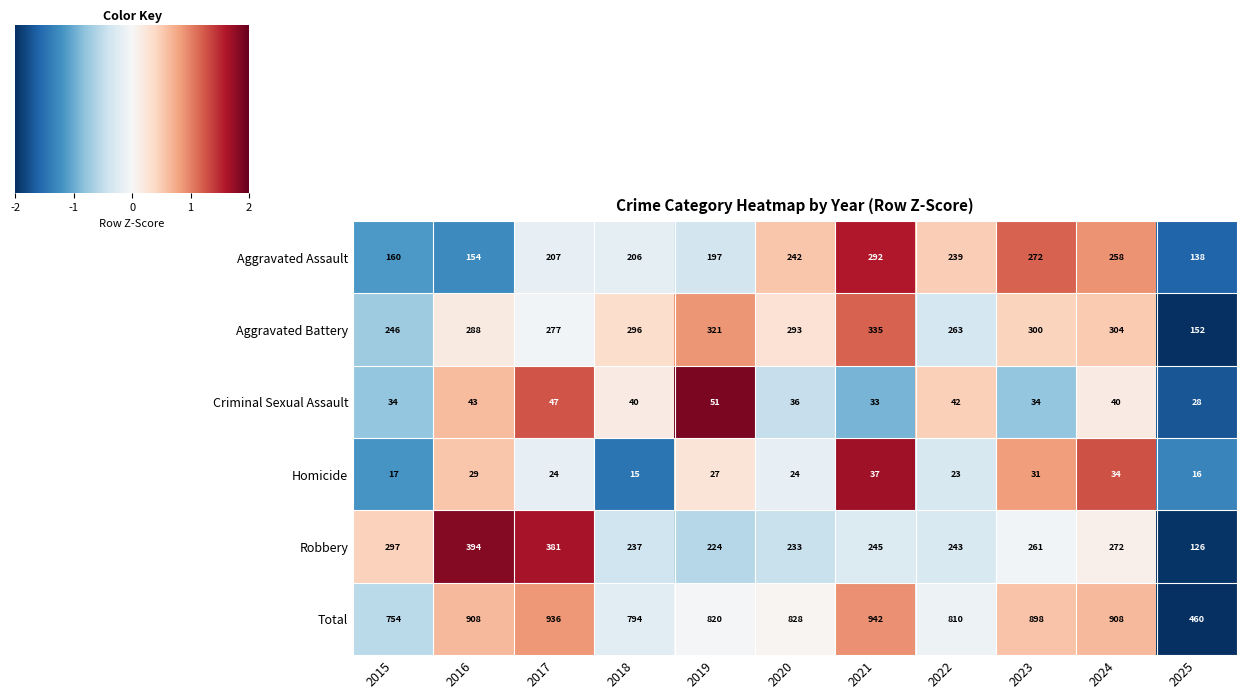

At which label does Aggravated Assault reach its minimum?

2025